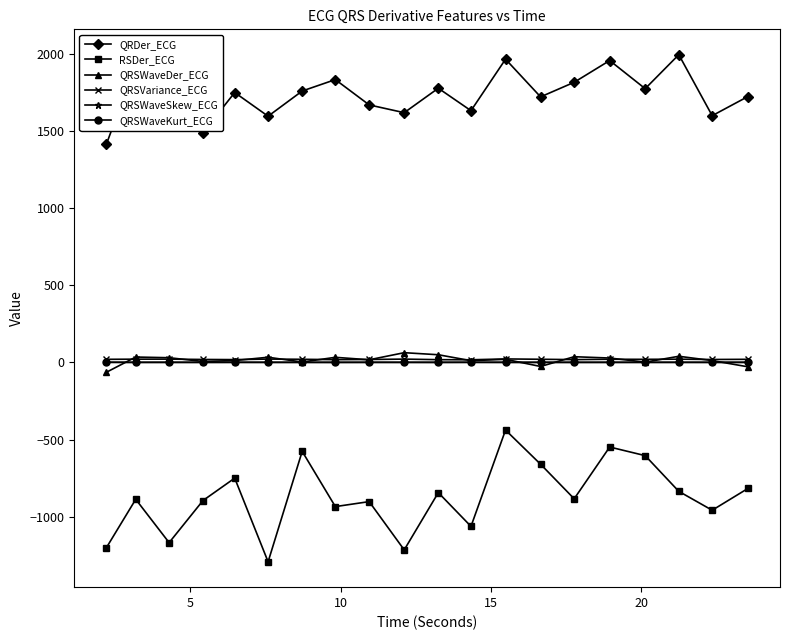

Does the chart display data point markers on the line(s)?

Yes